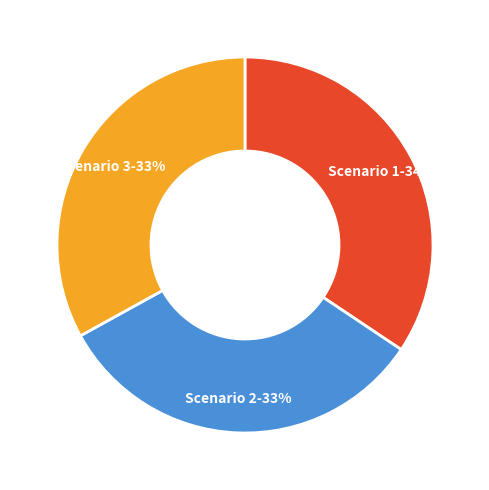

How many slices are in this pie chart?

3